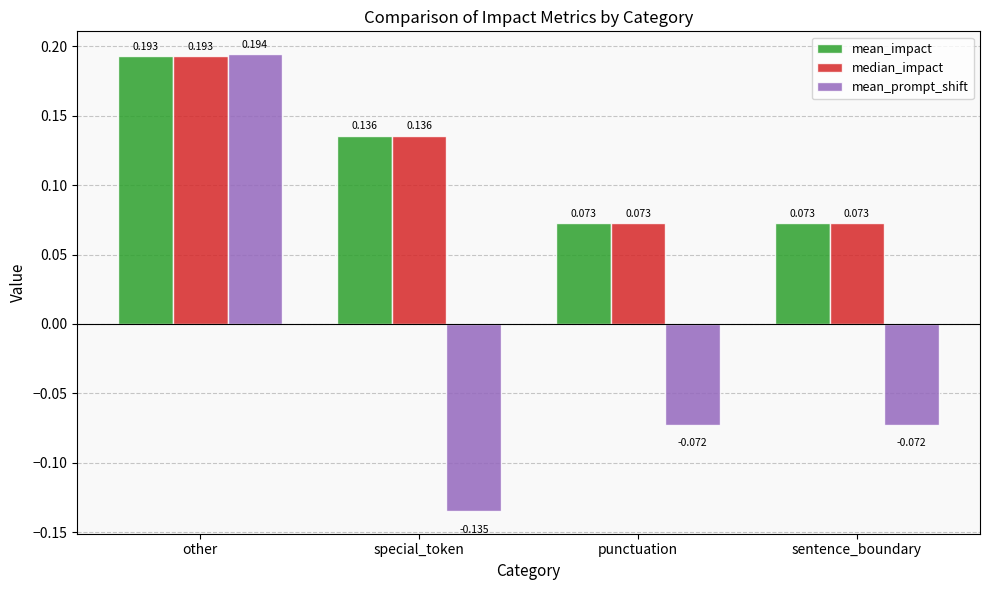

How many groups of bars are there?

4